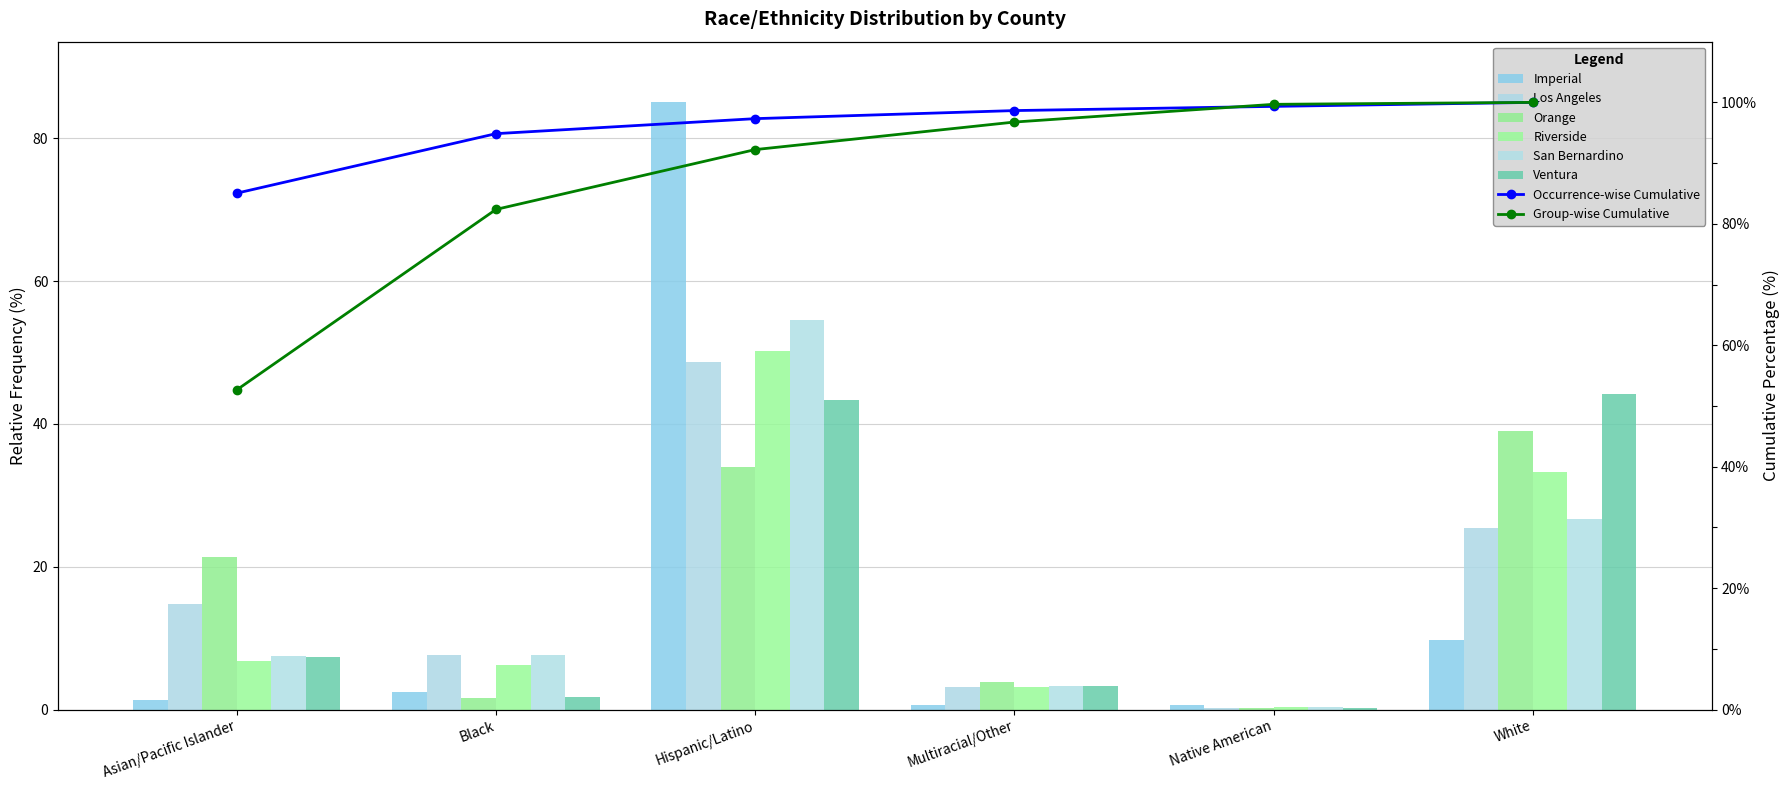

Where is Imperial nearest to the value 42?

White